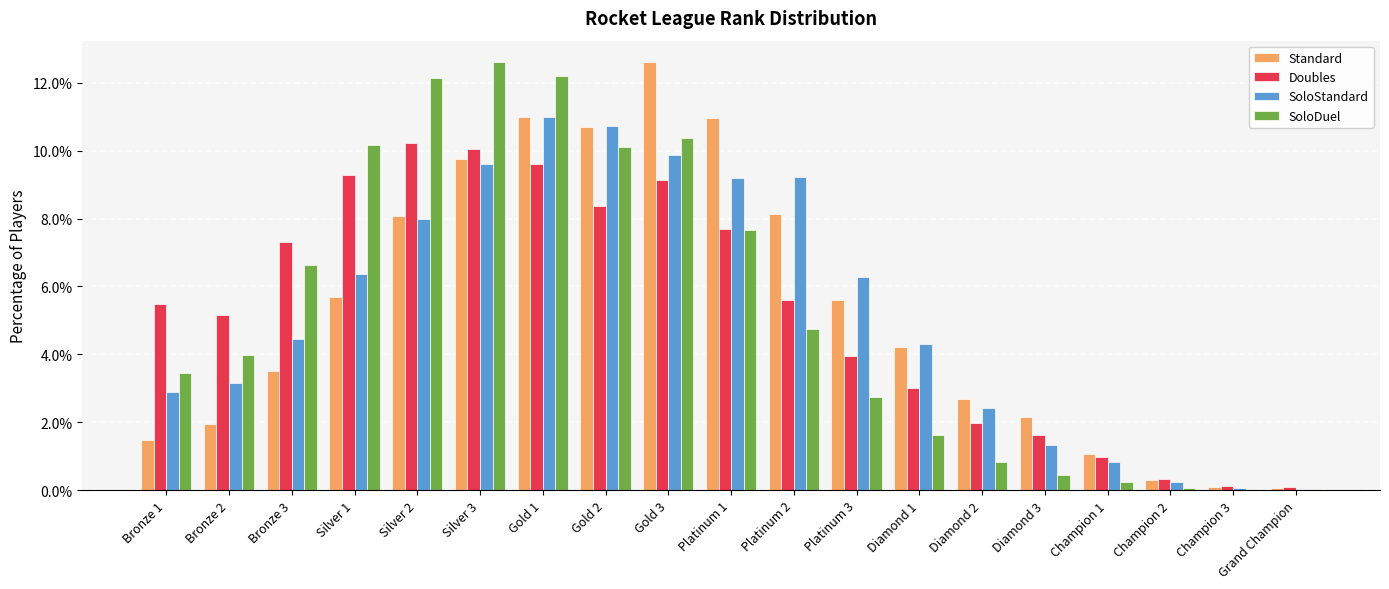

At which label does SoloStandard reach its peak?

Gold 1